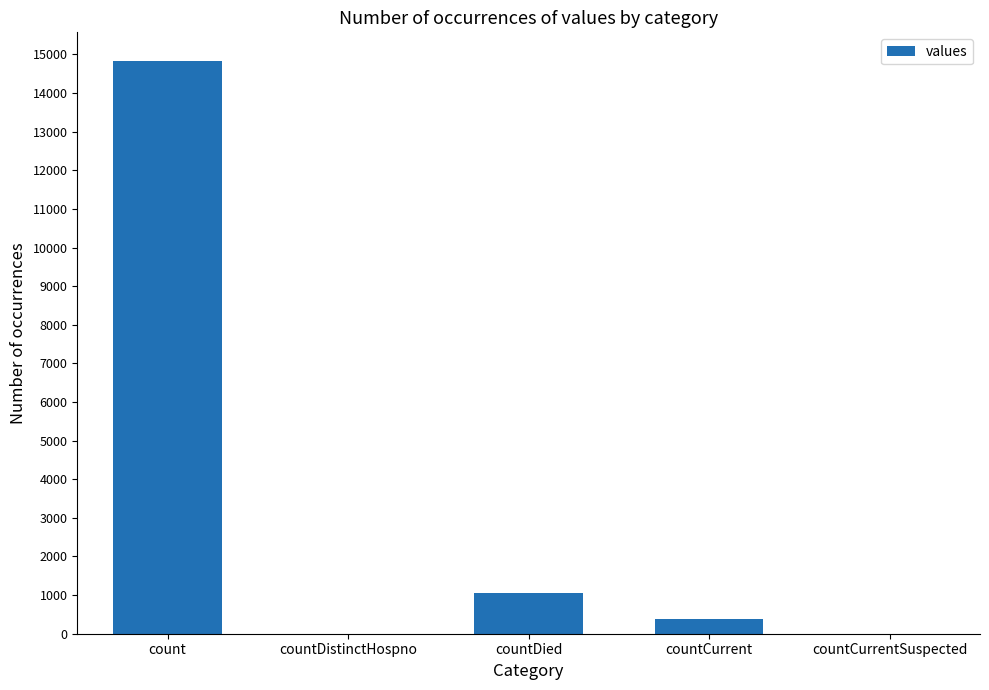

Is it true that the value at count is 14832?

True